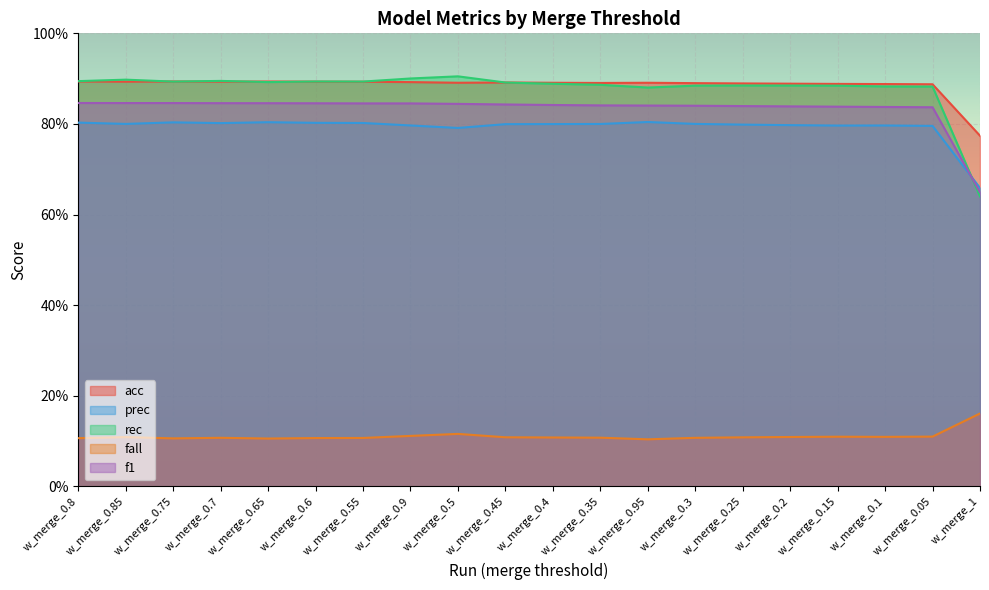

Where is the first local minimum for rec?

w_merge_0.75